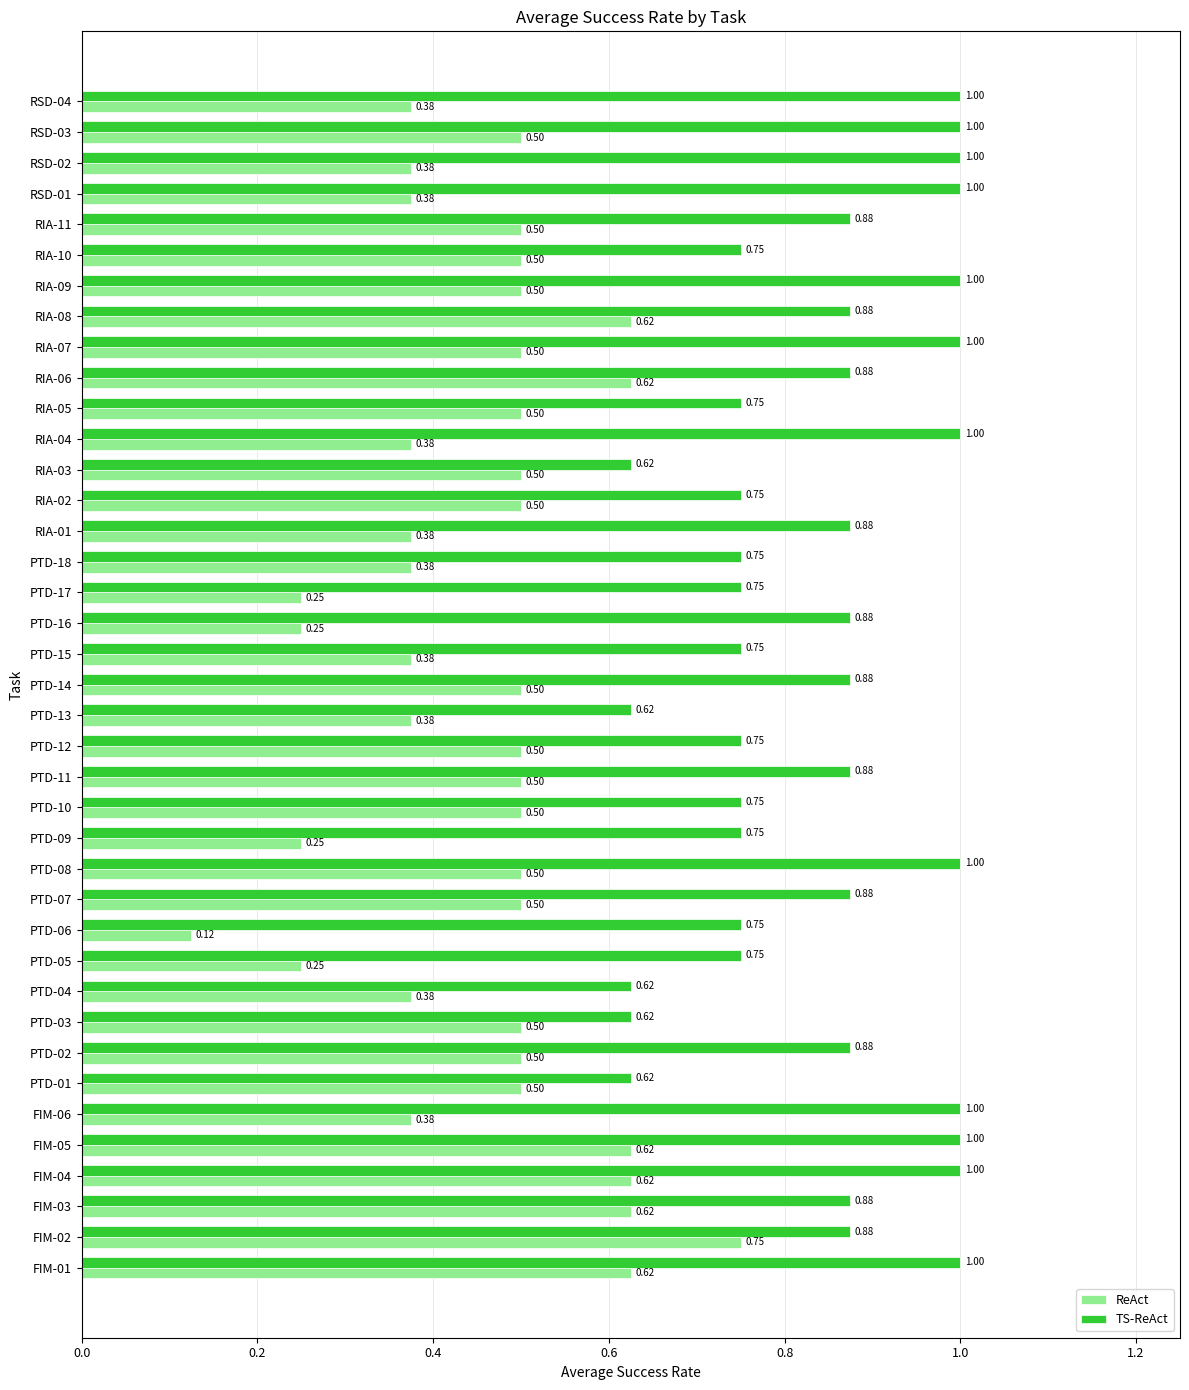

Which series has the largest total across all categories?

TS-ReAct